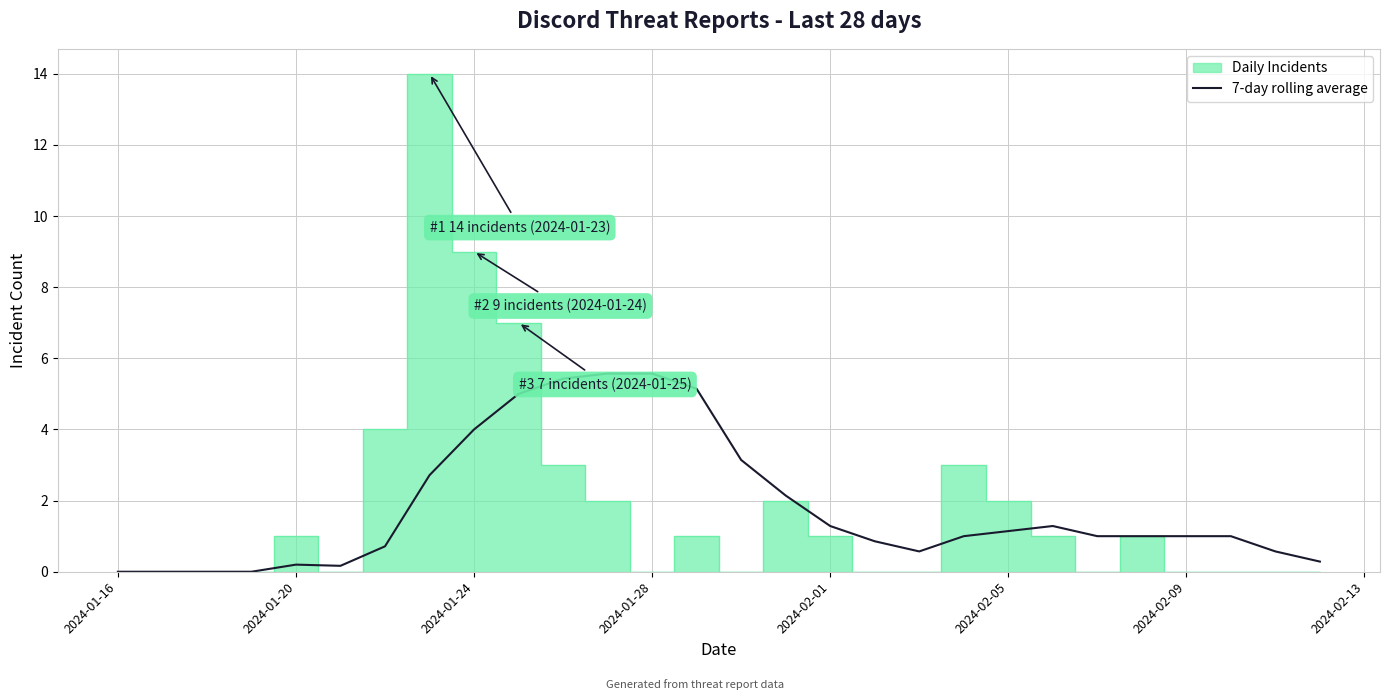

What is the highest value of the 7-day rolling average series?

5.6